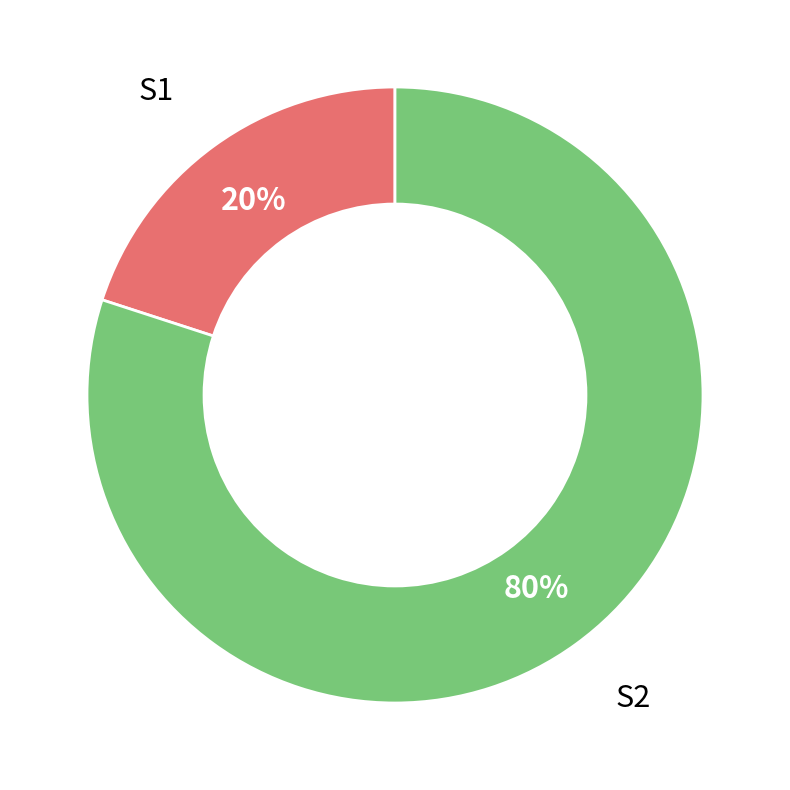

Combined, do S2 and S1 account for over 50%?

Yes